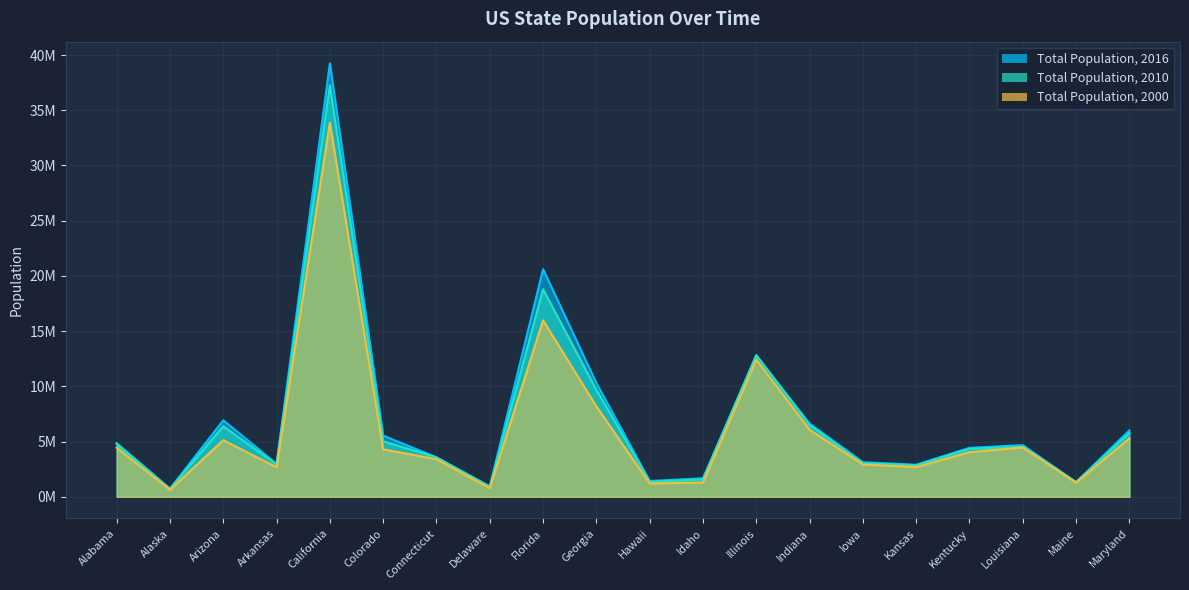

At which category does Total Population, 2010 reach its first local peak?

Arizona